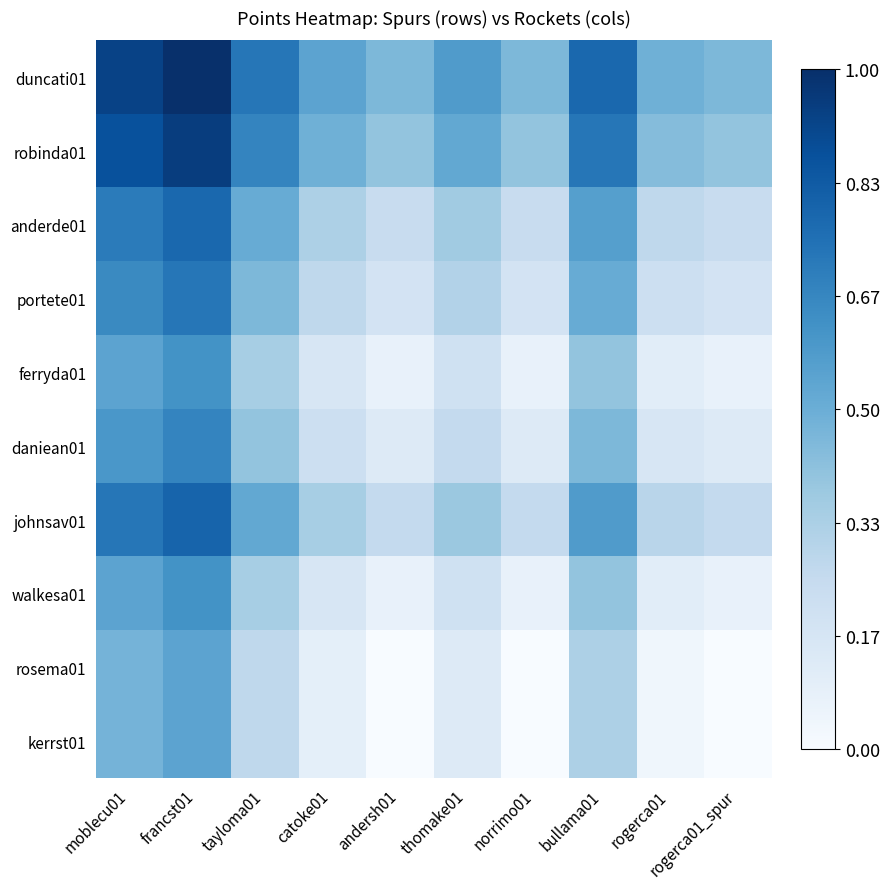

What is the total value across all series at tayloma01?

4.5